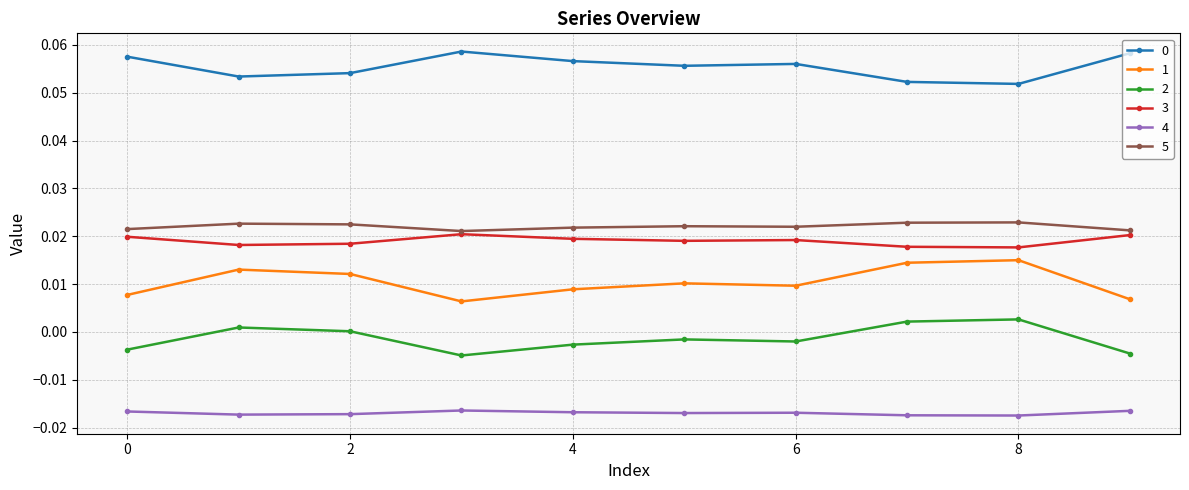

True or false: 0 and 1 cross at least once.

False